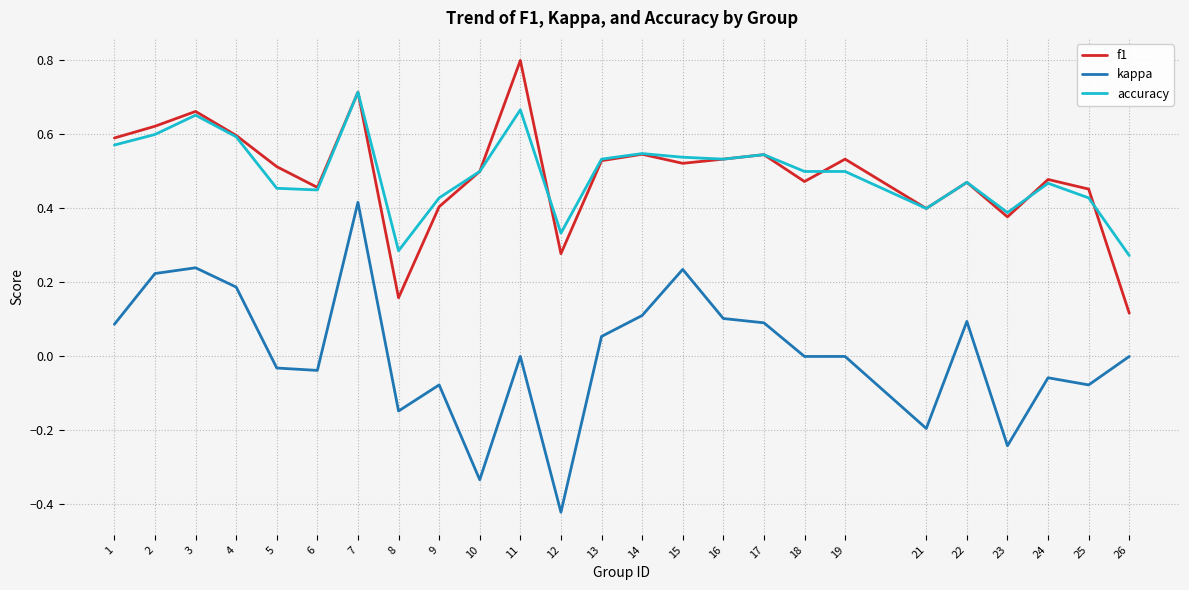

At which category does the chart reach its minimum across all series?

12